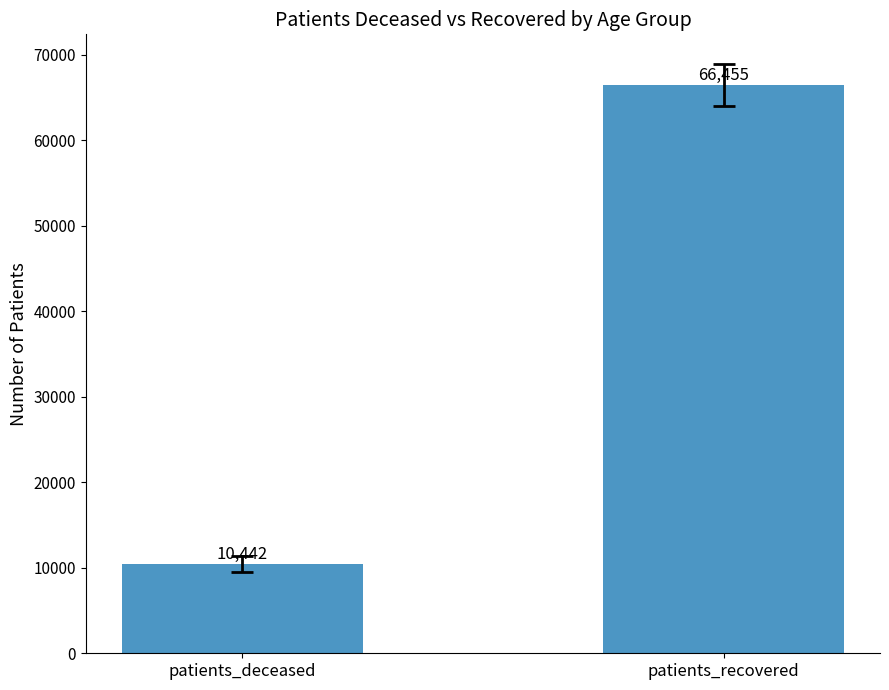

How many series are shown in this chart?

1